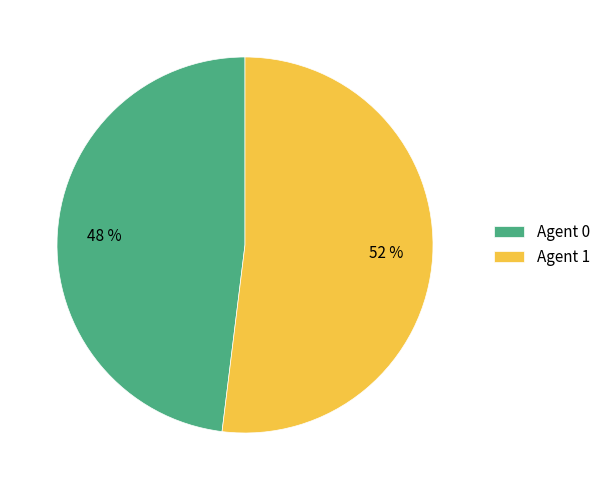

To the nearest percent, what is the combined percentage of Agent 0 and Agent 1?

100%